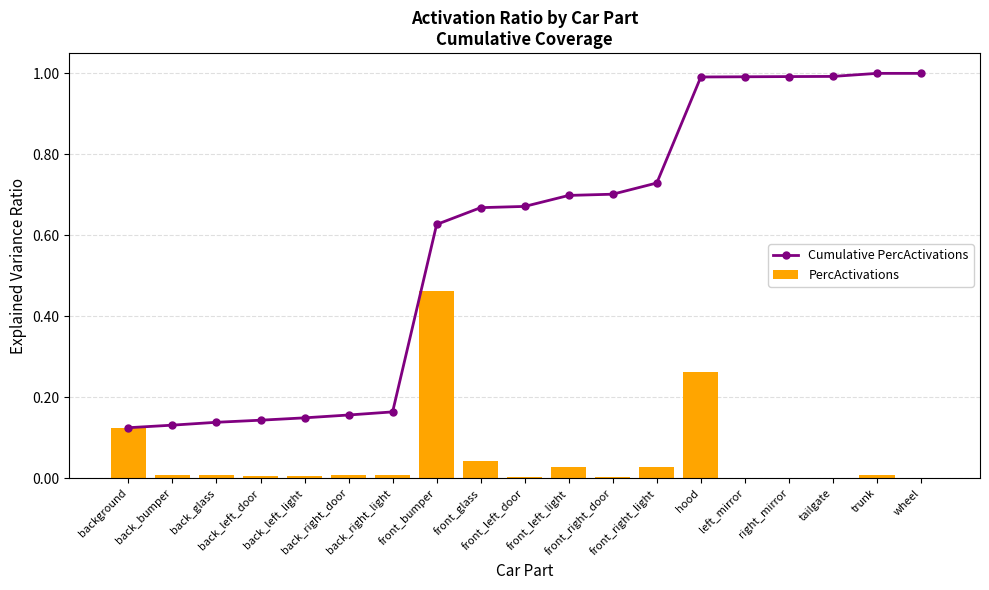

At which category does the chart reach its minimum across all series?

wheel